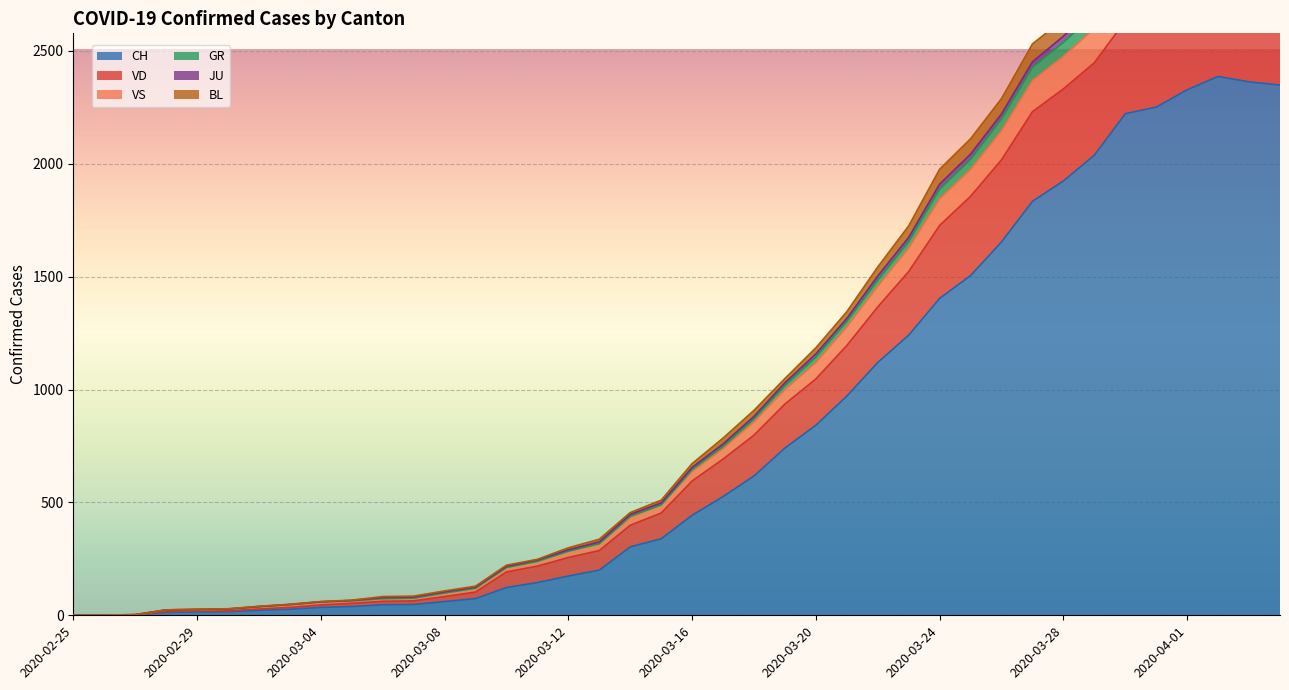

The value of CH at 2020-04-01 is 3591. True or false?

False